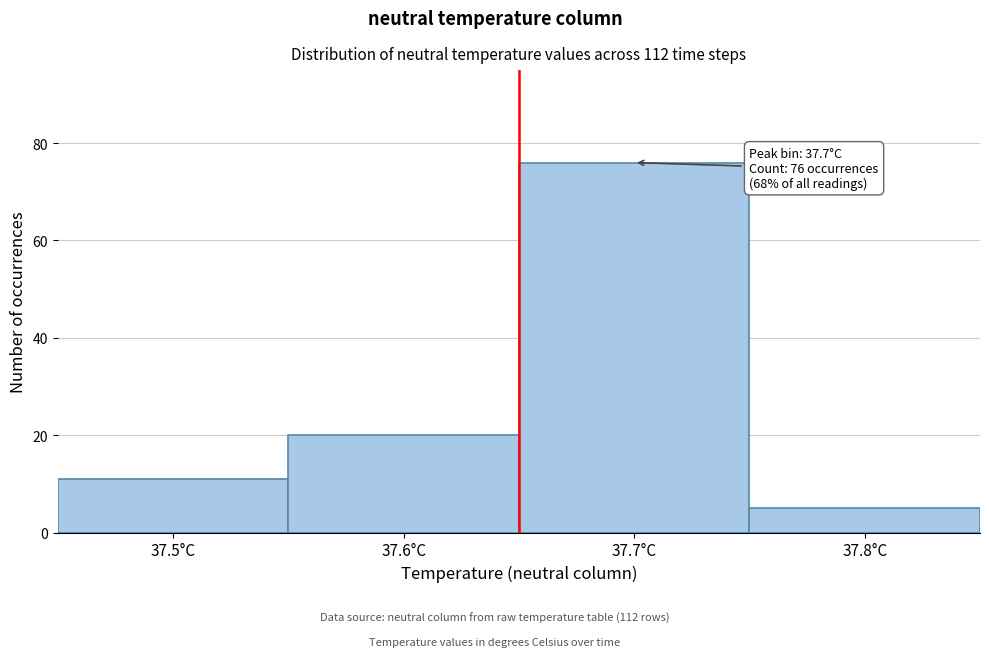

Reading right to left, transcribe all the data shown in this chart.

5	76	20	11